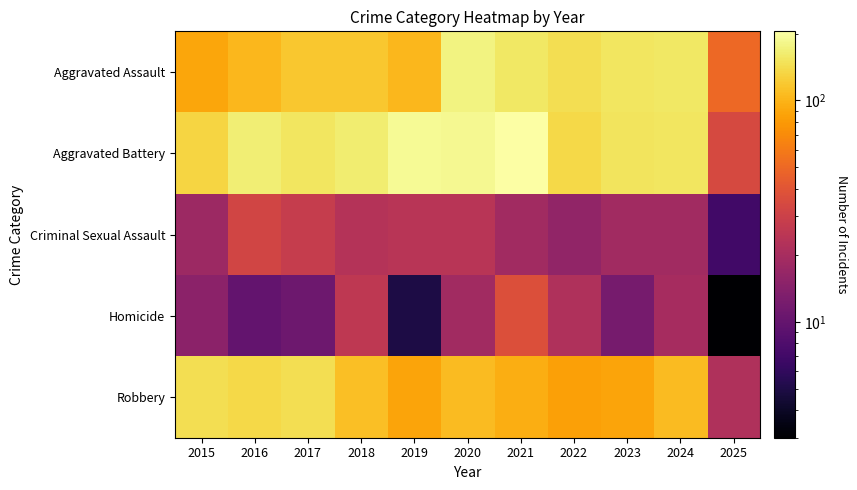

How many data points does each series have?

11